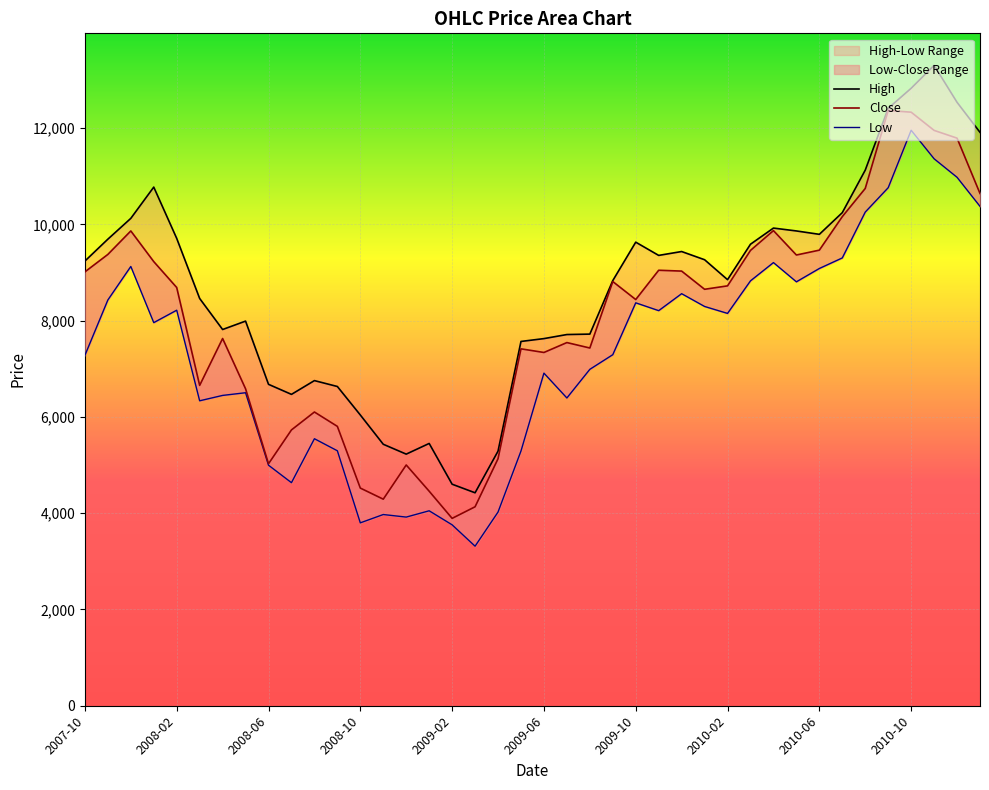

List the series in order of their peak value, lowest first.

Low, Close, High